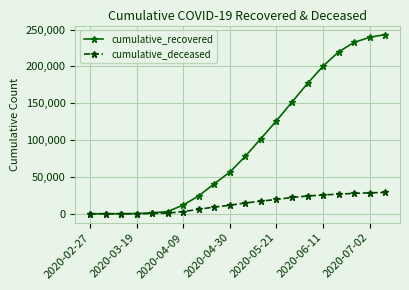

How many lines are shown in the chart?

2